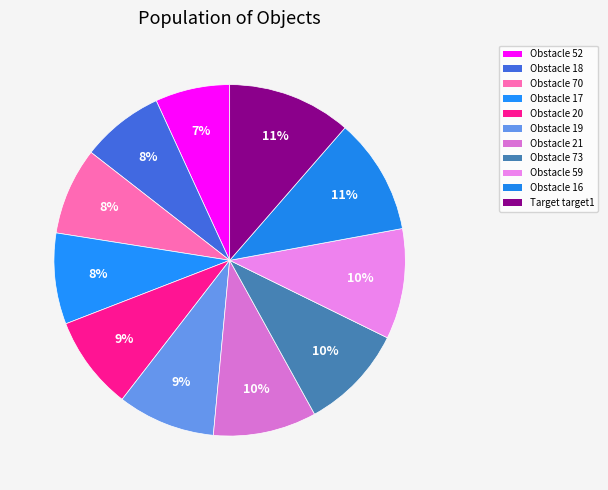

To the nearest percent, what percentage of the pie is Obstacle 70?

8%